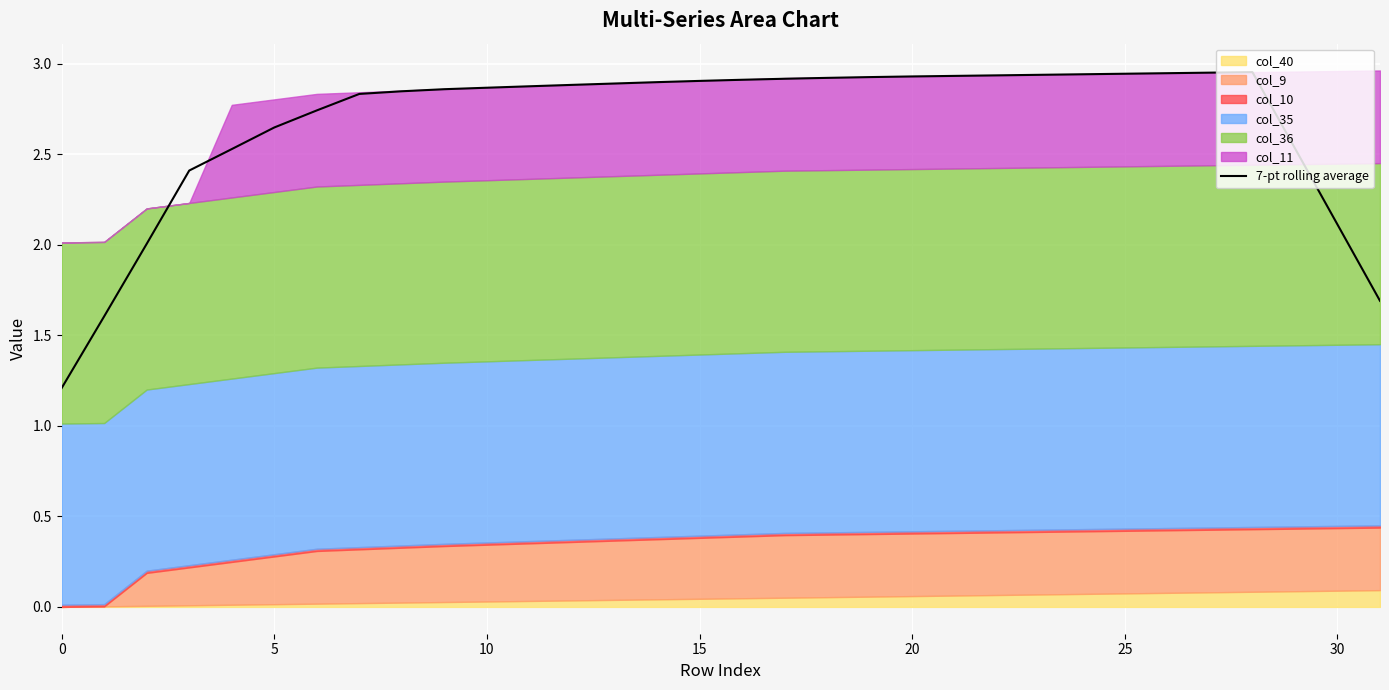

What is the change in value from 24 to 31?

-1.3